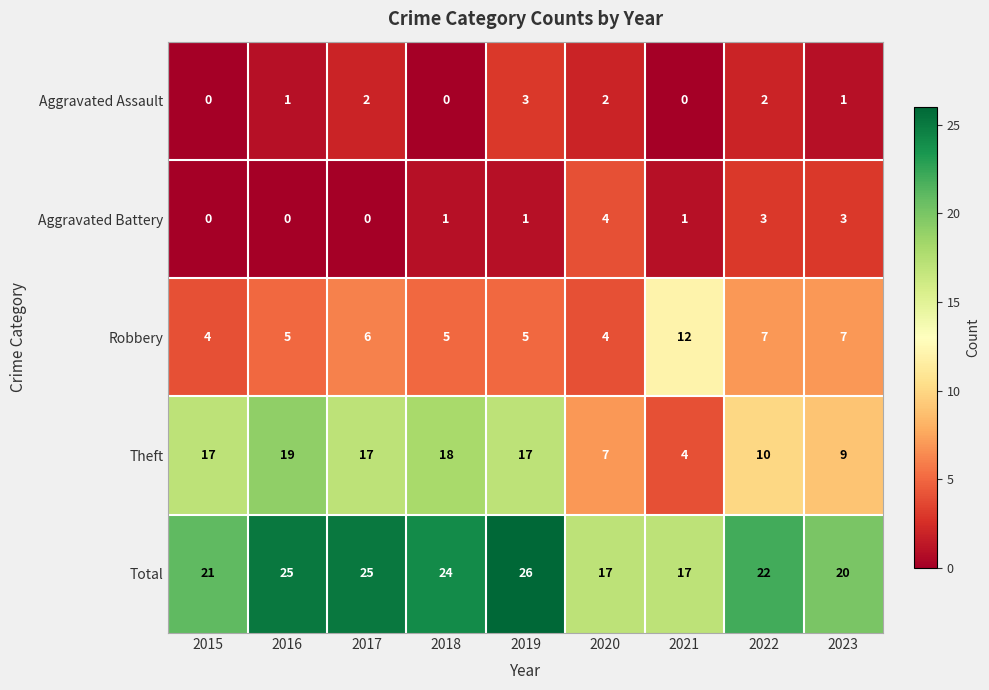

Which series has the largest range (max minus min)?

Theft